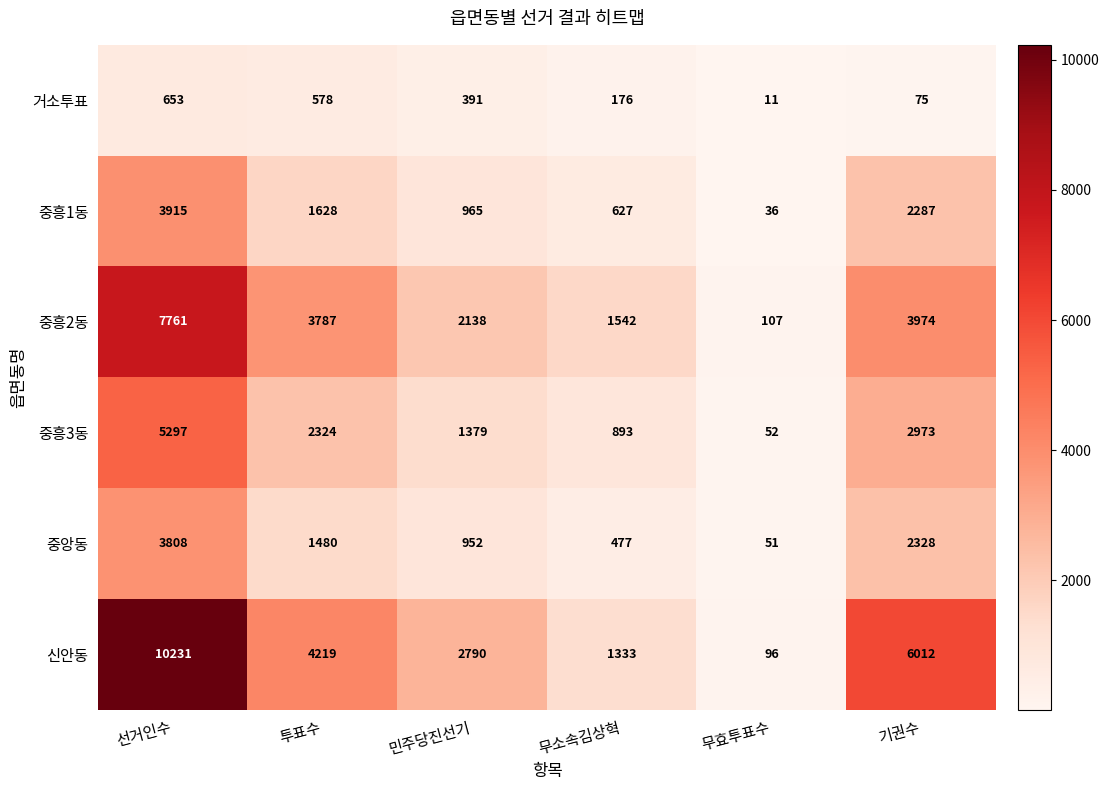

Which series has the largest range (max minus min)?

신안동